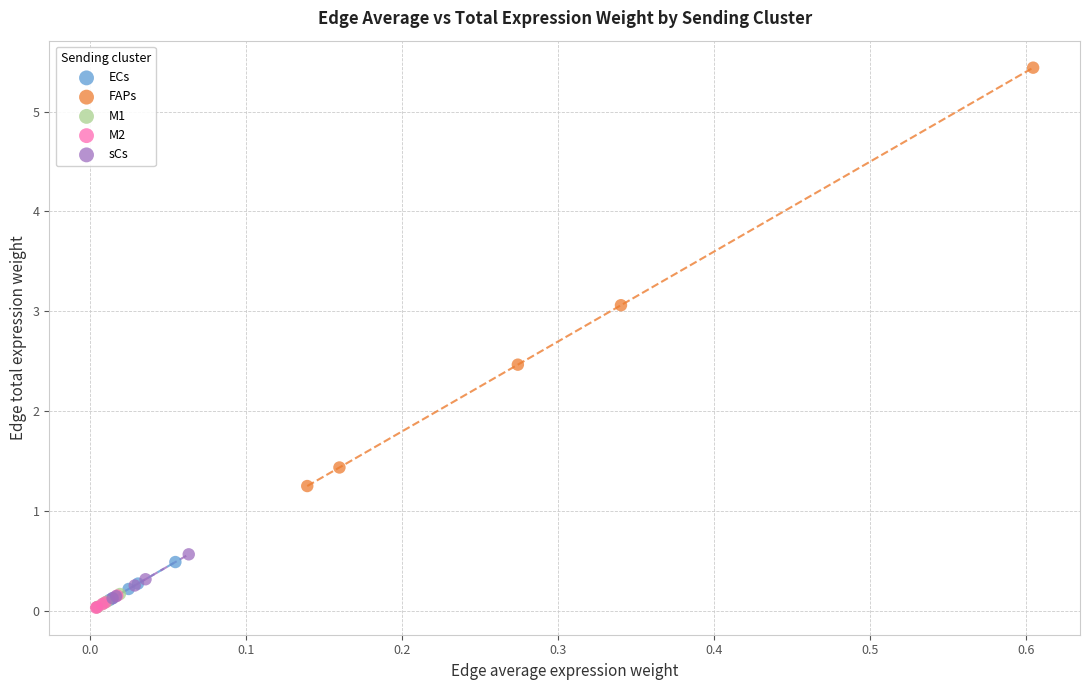

Which series contains the highest Y value?

FAPs